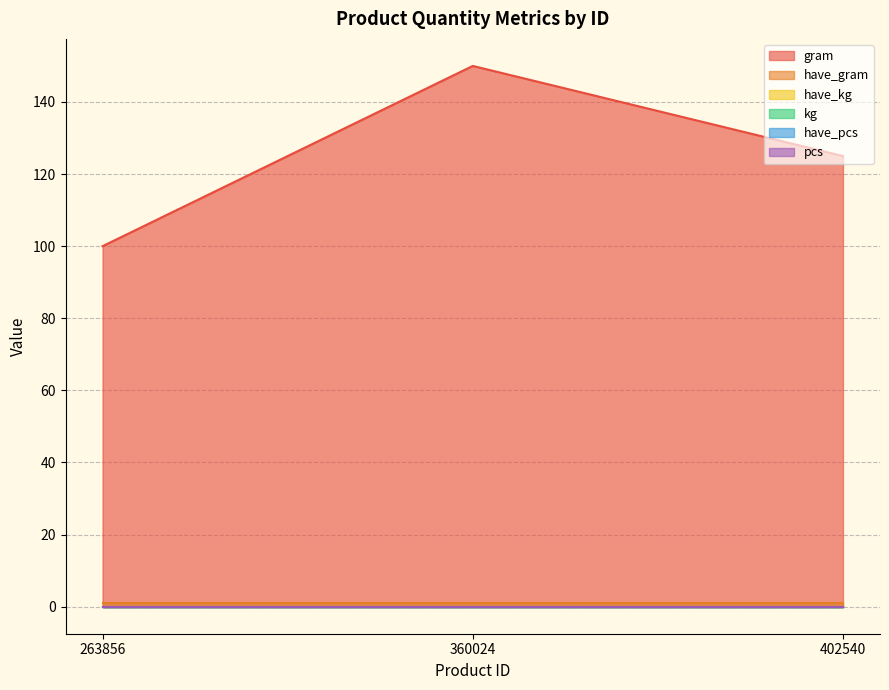

Reading left to right, extract all data points from this chart.

gram: 100	150	125
have_gram: 1	1	1
have_kg: 0	0	0
kg: 0	0	0
have_pcs: 0	0	0
pcs: 0	0	0